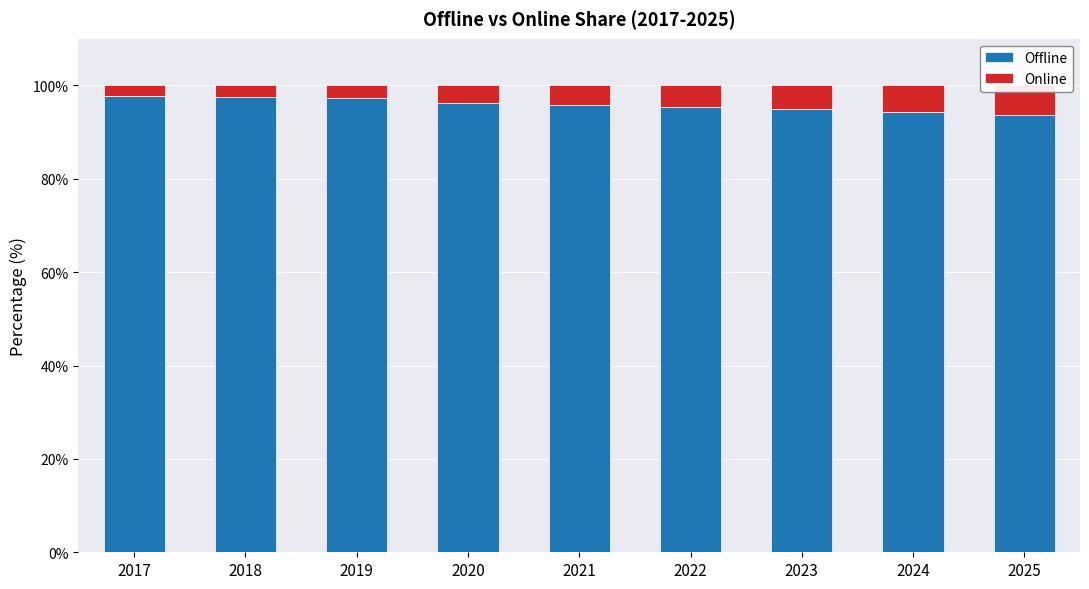

Which series changed the most between 2017 and 2024?

Offline